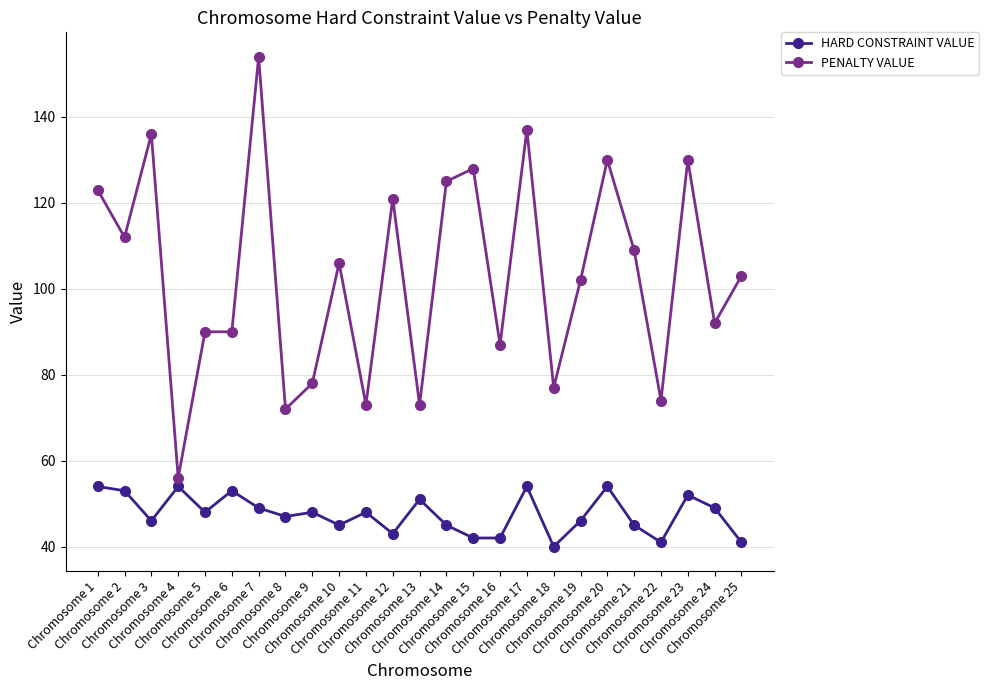

What is the value of the PENALTY VALUE point at the 6th from the left?

90